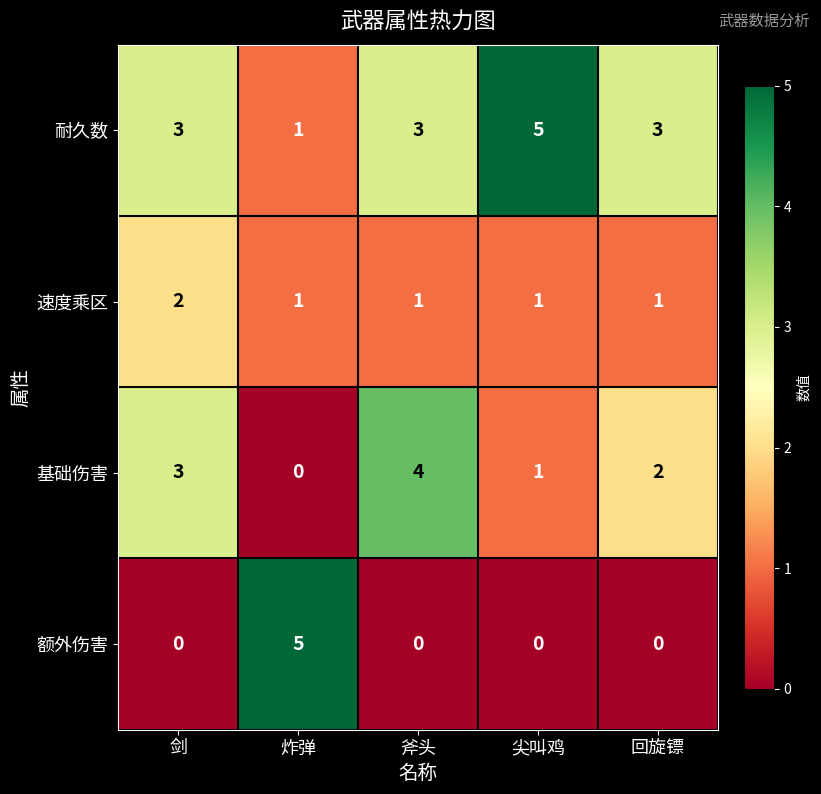

The 基础伤害 series shows 1 at 回旋镖. True or false?

False